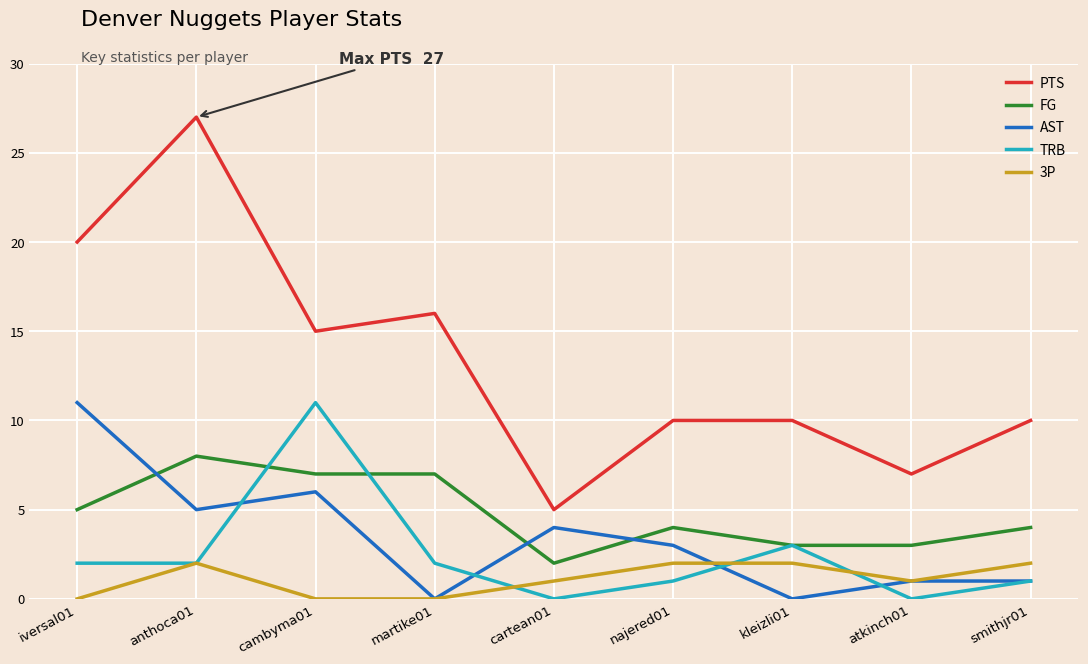

What is the difference between the FG values at kleizli01 and anthoca01?

5